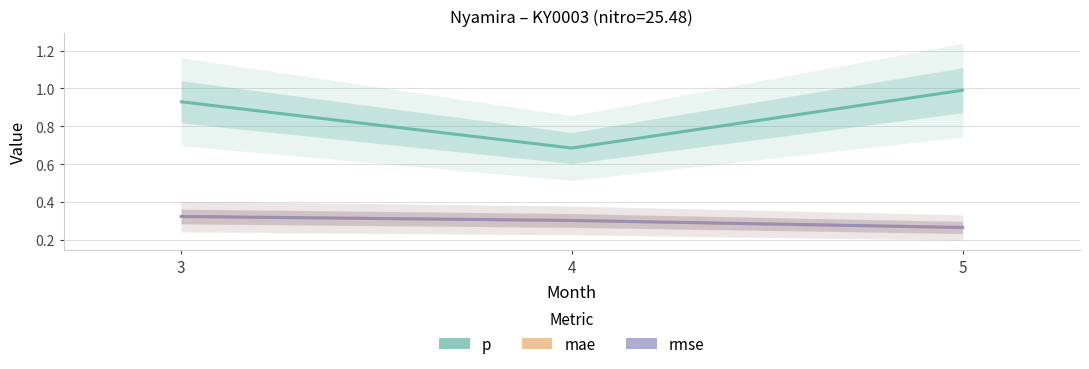

At 4, list the series in order from smallest to largest.

mae, rmse, p